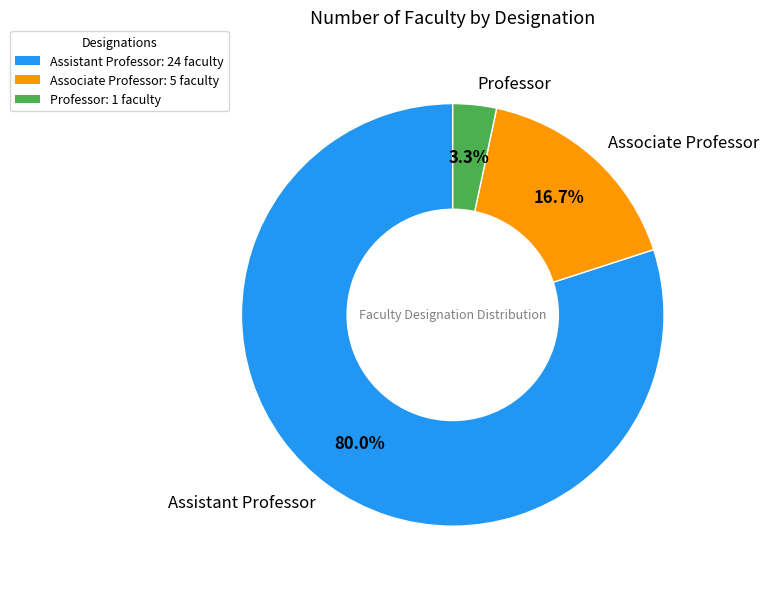

Is it true that Assistant Professor is 75% of the pie?

False